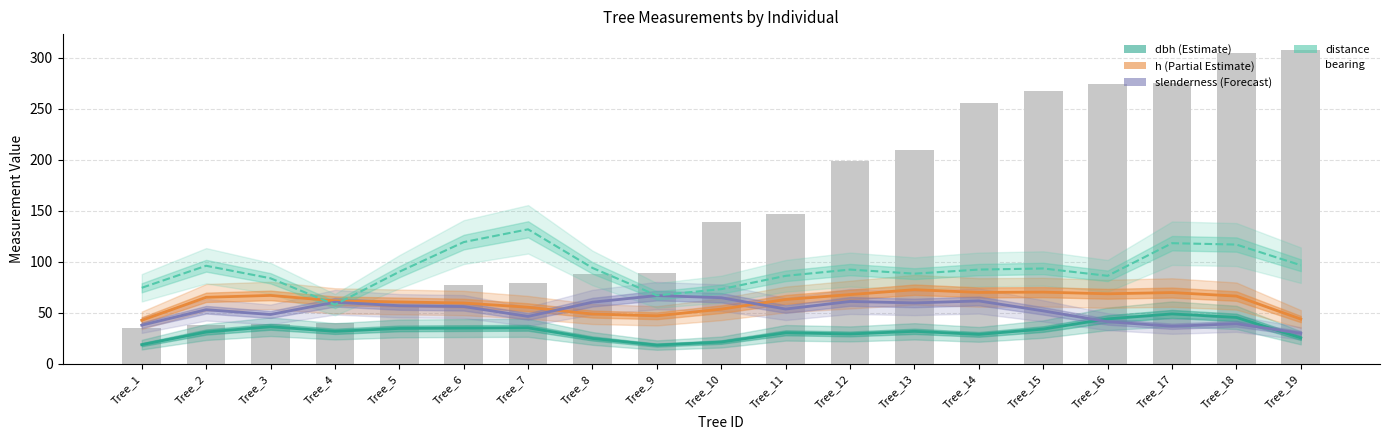

What is the difference between the maximum and minimum values in the h series?

30.0